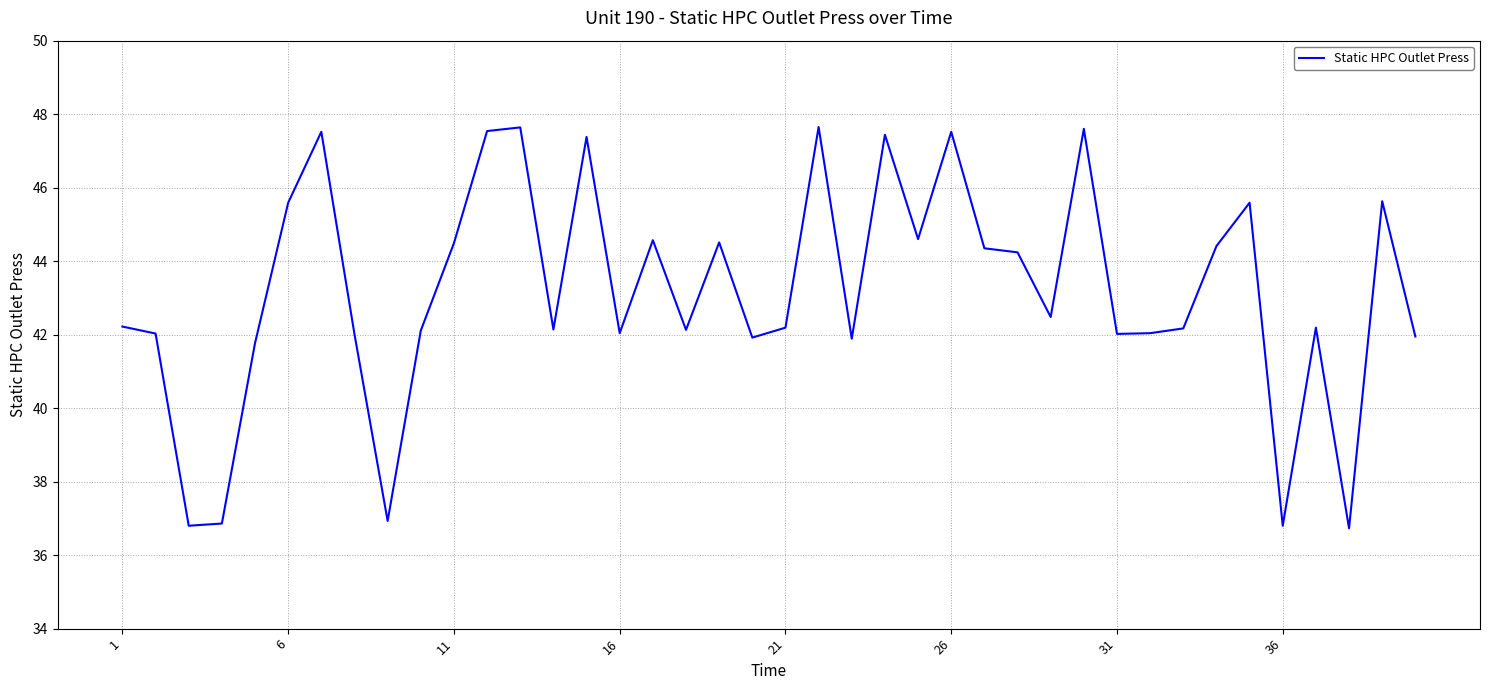

What is the smallest value displayed?

36.7